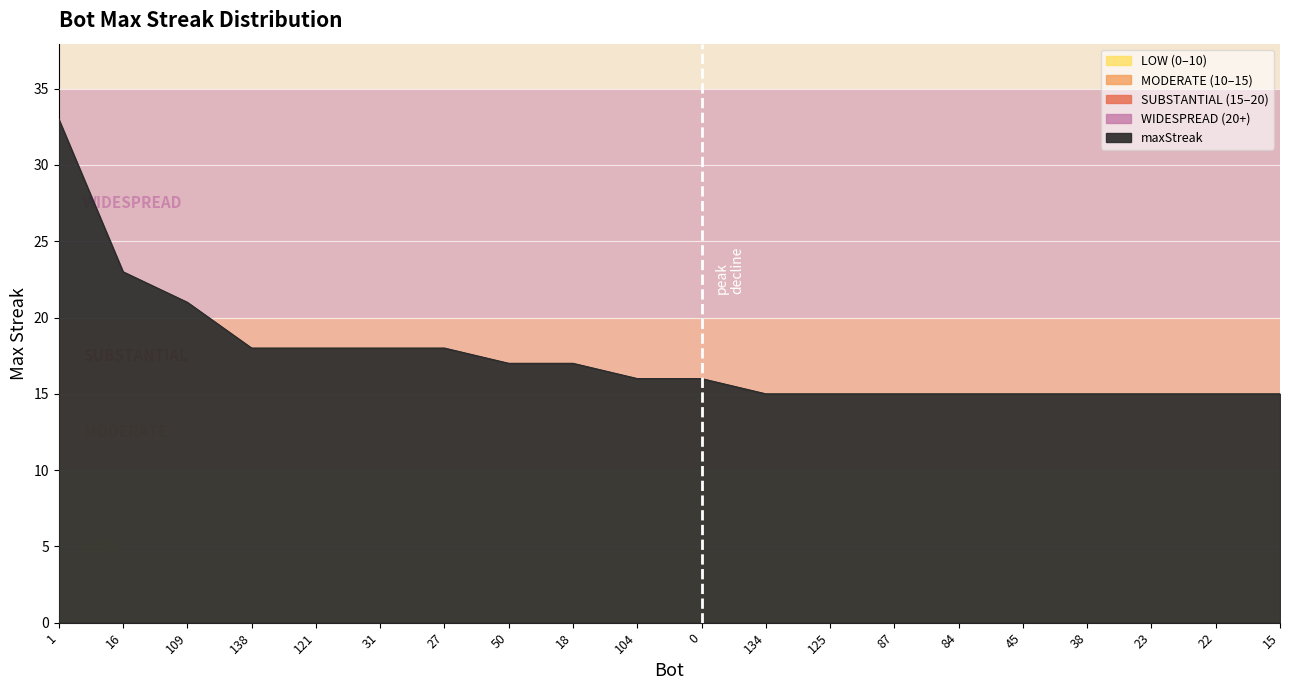

Reading left to right, extract all data points from this chart.

1=33	16=23	109=21	138=18	121=18	31=18	27=18	50=17	18=17	104=16	0=16	134=15	125=15	87=15	84=15	45=15	38=15	23=15	22=15	15=15